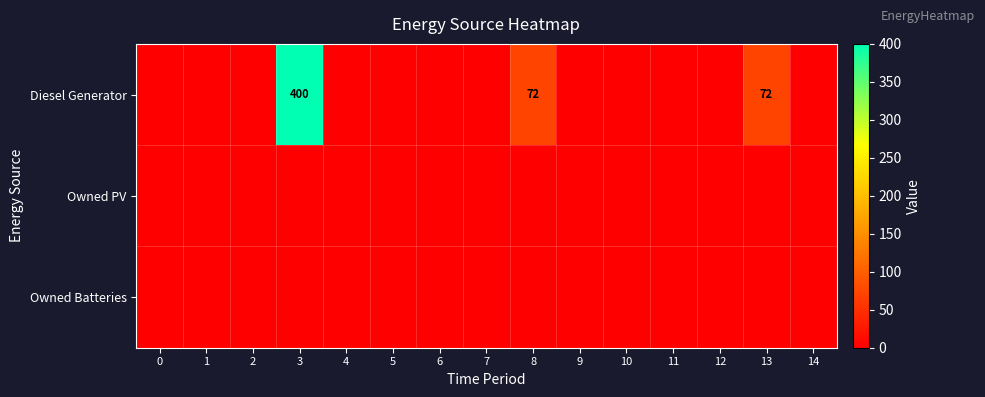

What is the greatest value displayed?

400